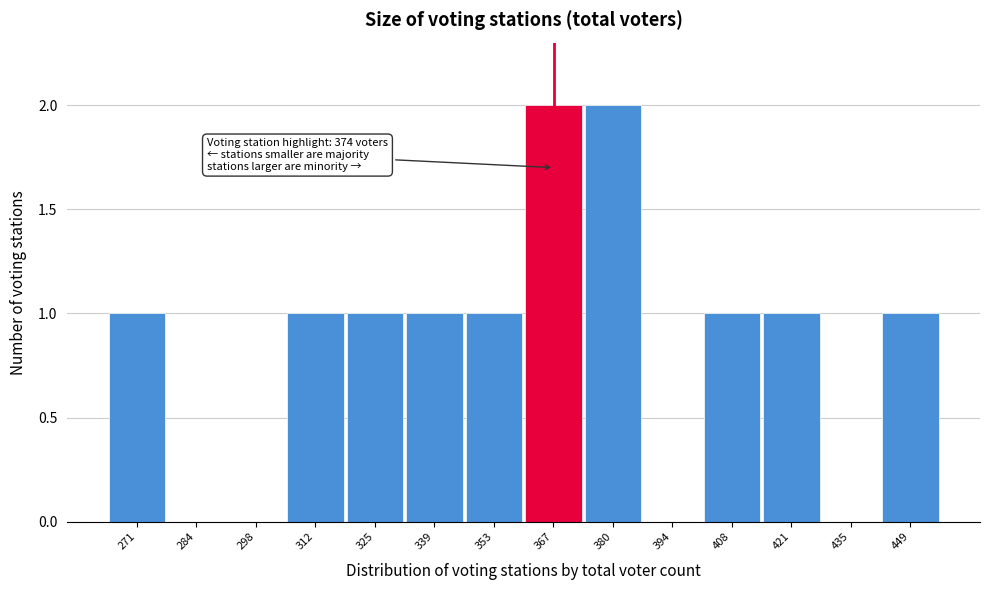

Reading left to right, extract all data points from this chart.

271=1	284=0	298=0	312=1	325=1	339=1	353=1	367=2	380=2	394=0	408=1	421=1	435=0	449=1